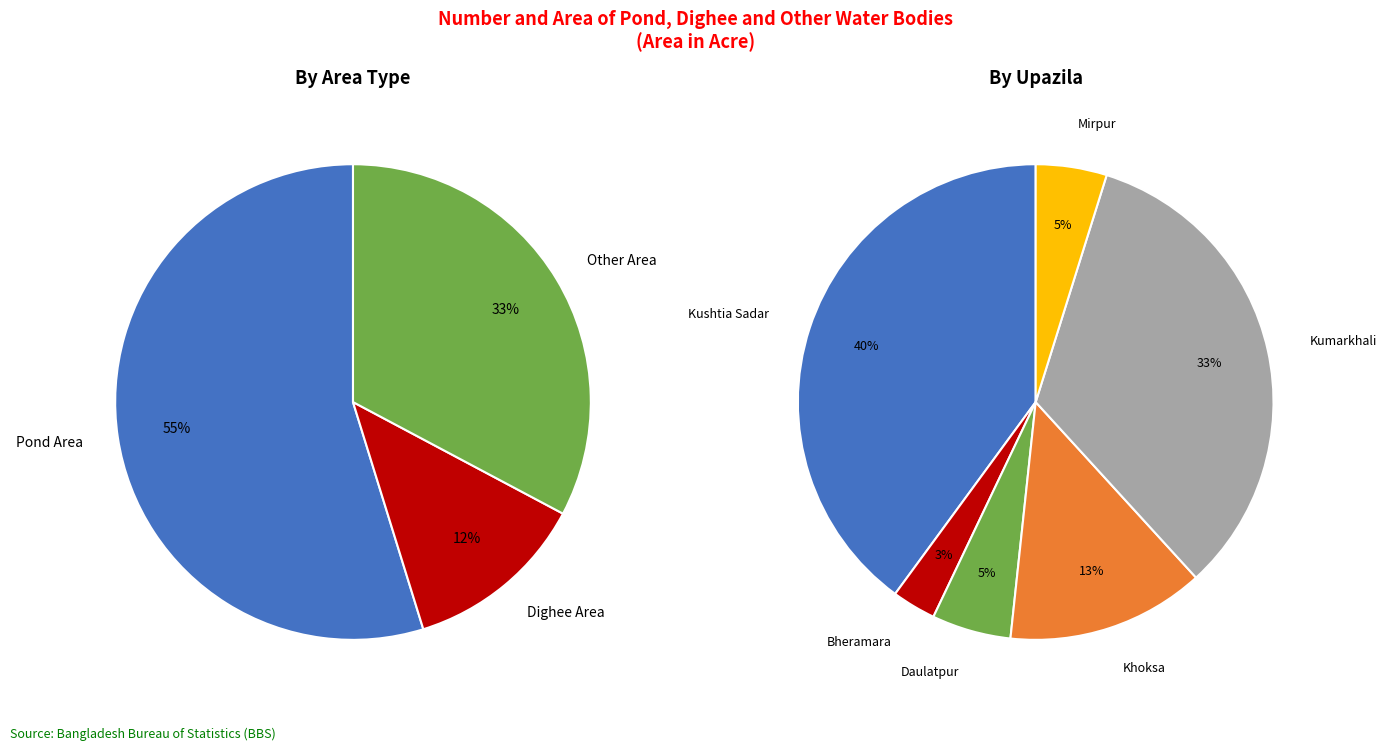

Is Kumarkhali the majority of the pie?

No